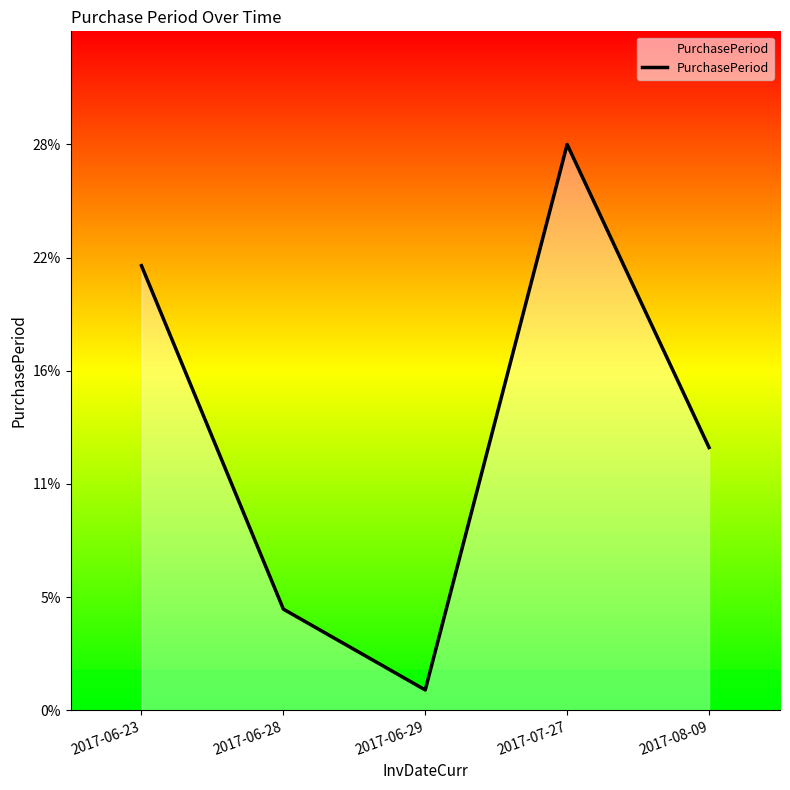

Does the chart have visible grid lines?

No